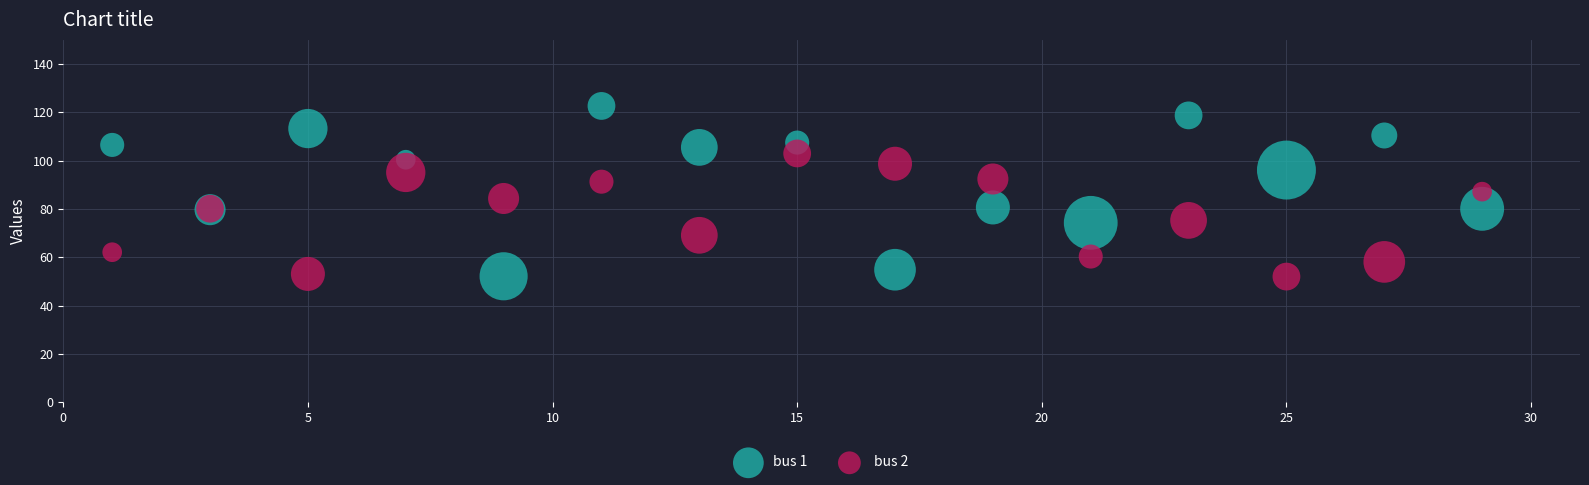

Which series reaches the maximum Y coordinate?

bus 1